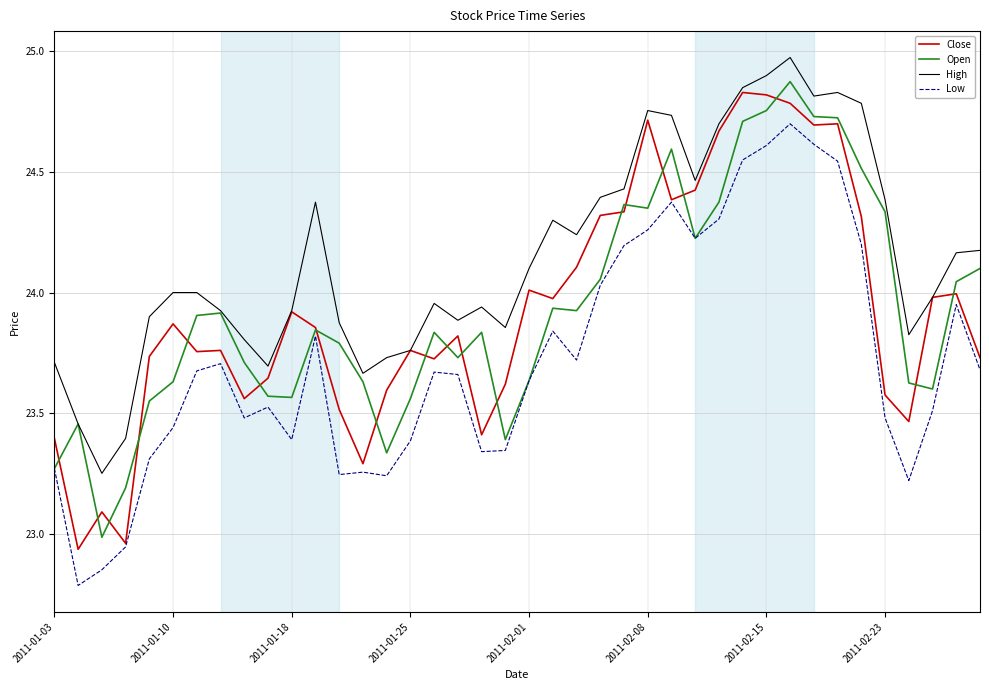

What are all the series names shown in the legend?

Close, Open, High, Low